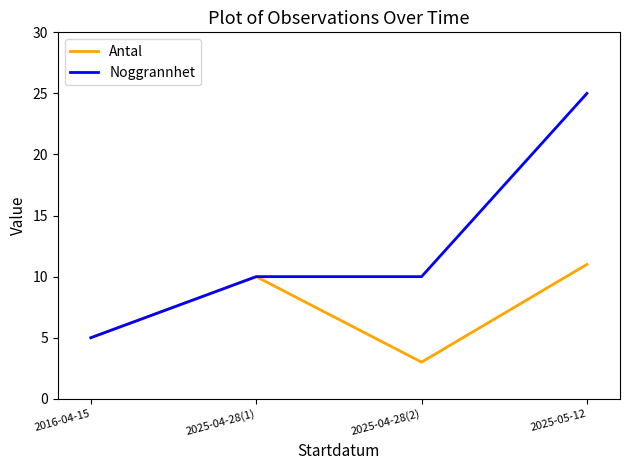

What is the approximate value of Noggrannhet at 2016-04-15?

5